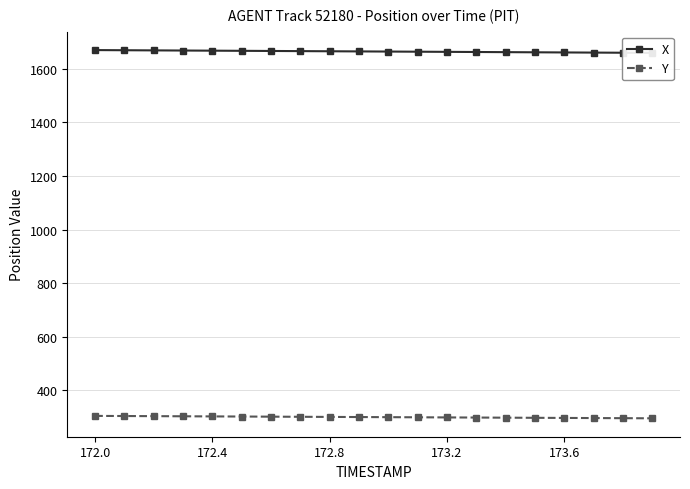

The Y series shows 442.7 at 173.6. True or false?

False